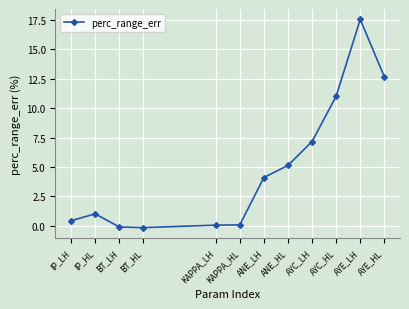

What is the difference between the maximum and minimum values?

17.7